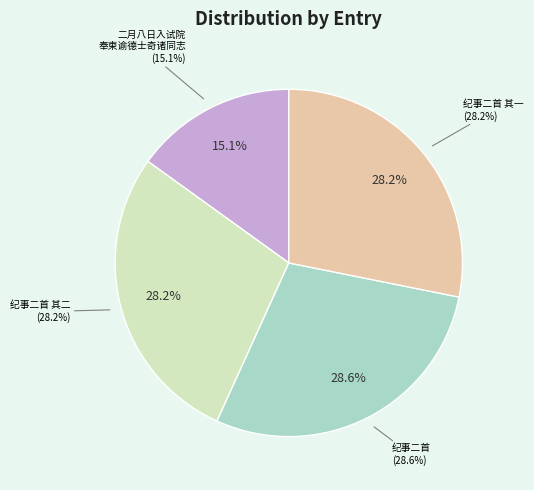

Is it true that 二月八日入试院奉柬谕德士奇诸同志 is 2% of the pie?

False